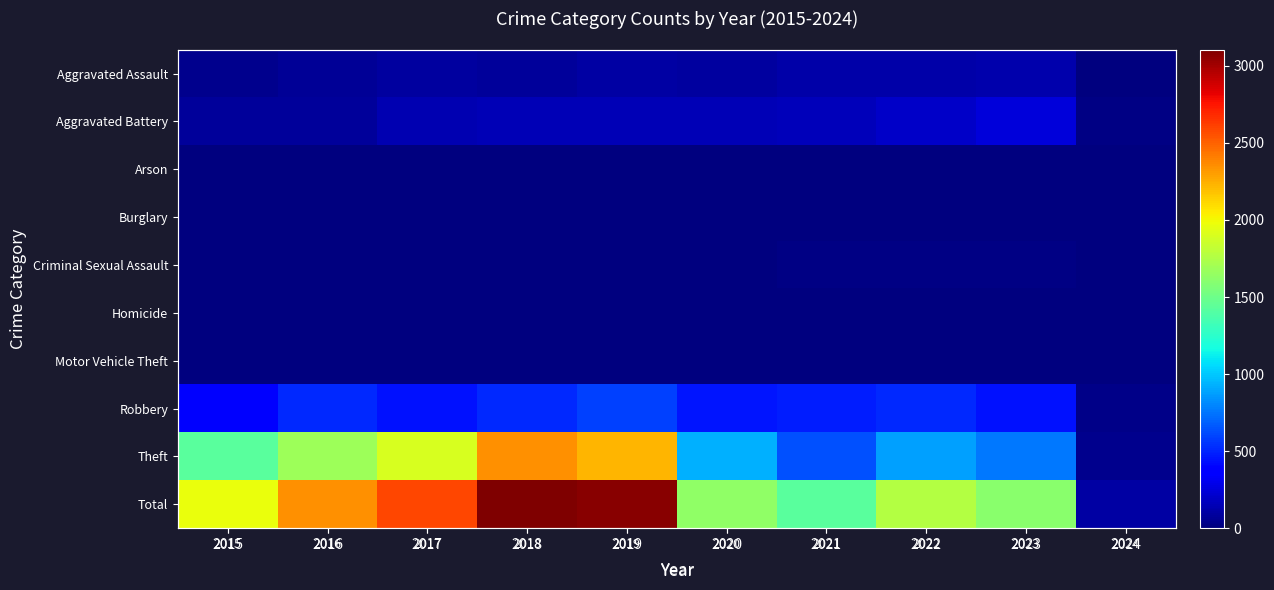

Is it true that Motor Vehicle Theft equals 3 at 2020?

True